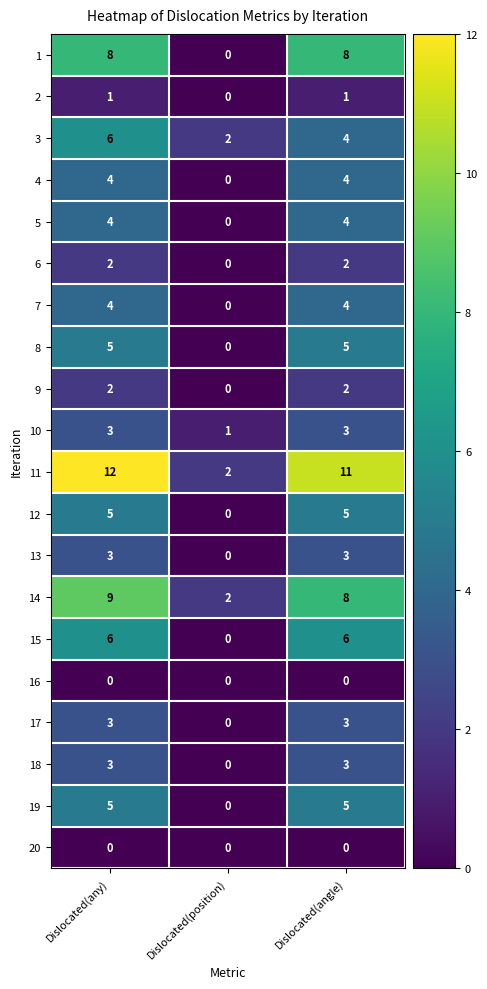

True or false: 2 has a value of 1 at Dislocated(angle).

True